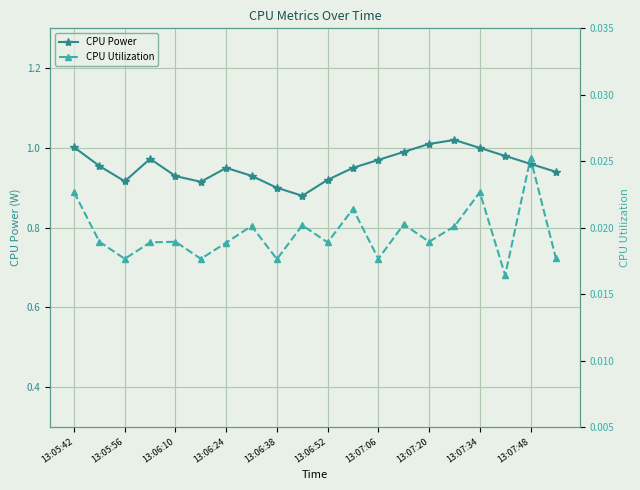

Which category has the lowest value across all series?

17